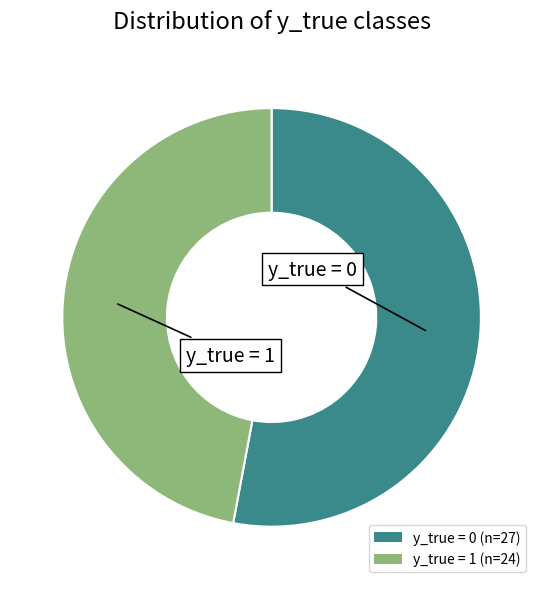

Combined, do y_true = 0 and y_true = 1 account for over 50%?

Yes